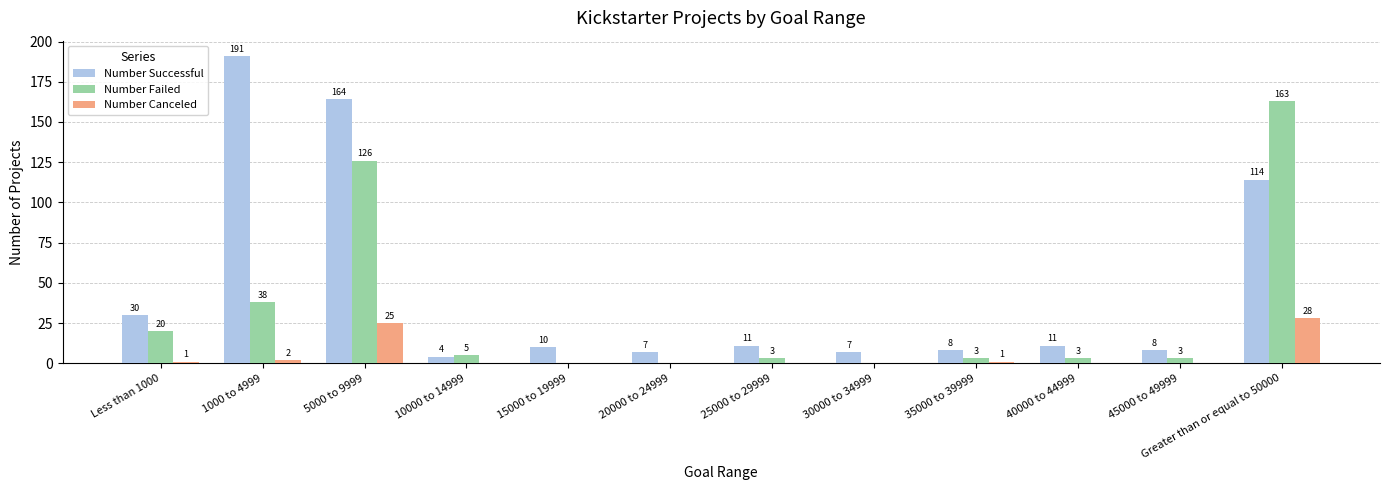

Reading right to left, extract all data points from this chart.

Number Successful: 114	8	11	8	7	11	7	10	4	164	191	30
Number Failed: 163	3	3	3	0	3	0	0	5	126	38	20
Number Canceled: 28	0	0	1	0	0	0	0	0	25	2	1